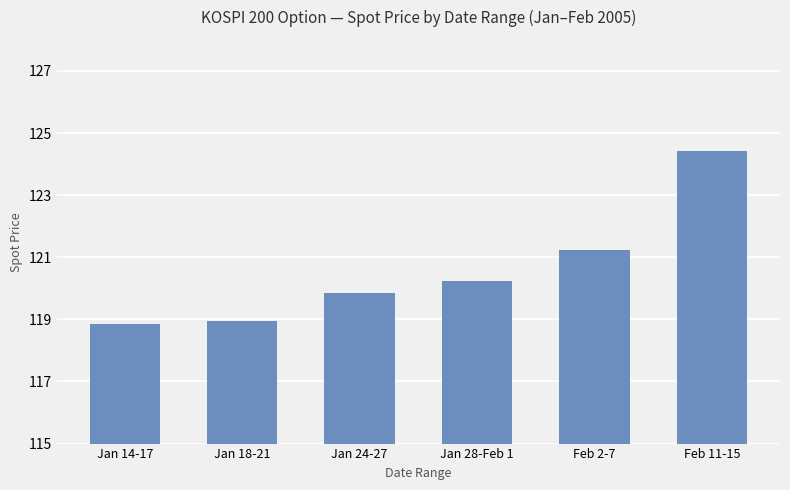

What is the label of the 2nd bar from the left?

Jan 18-21